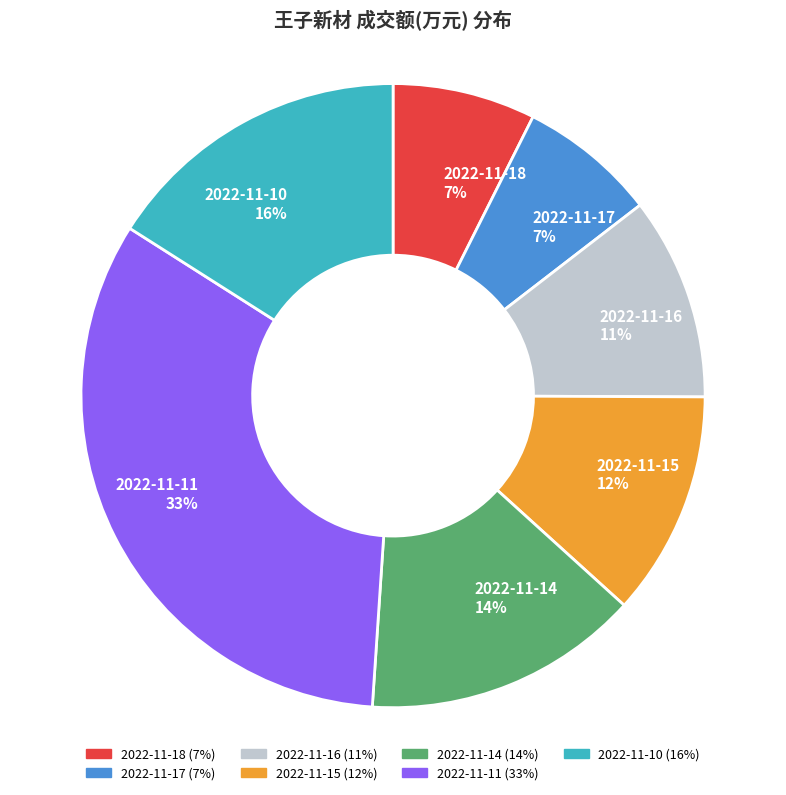

To the nearest percent, what is the difference between the 2022-11-11 and 2022-11-18 slice percentages?

26%